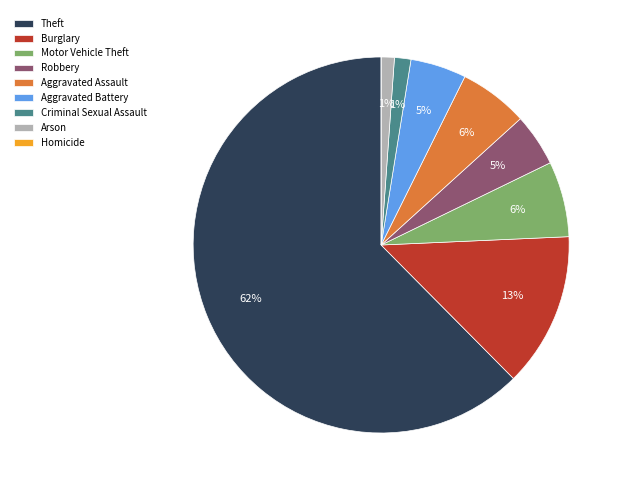

Which category accounts for the majority?

Theft